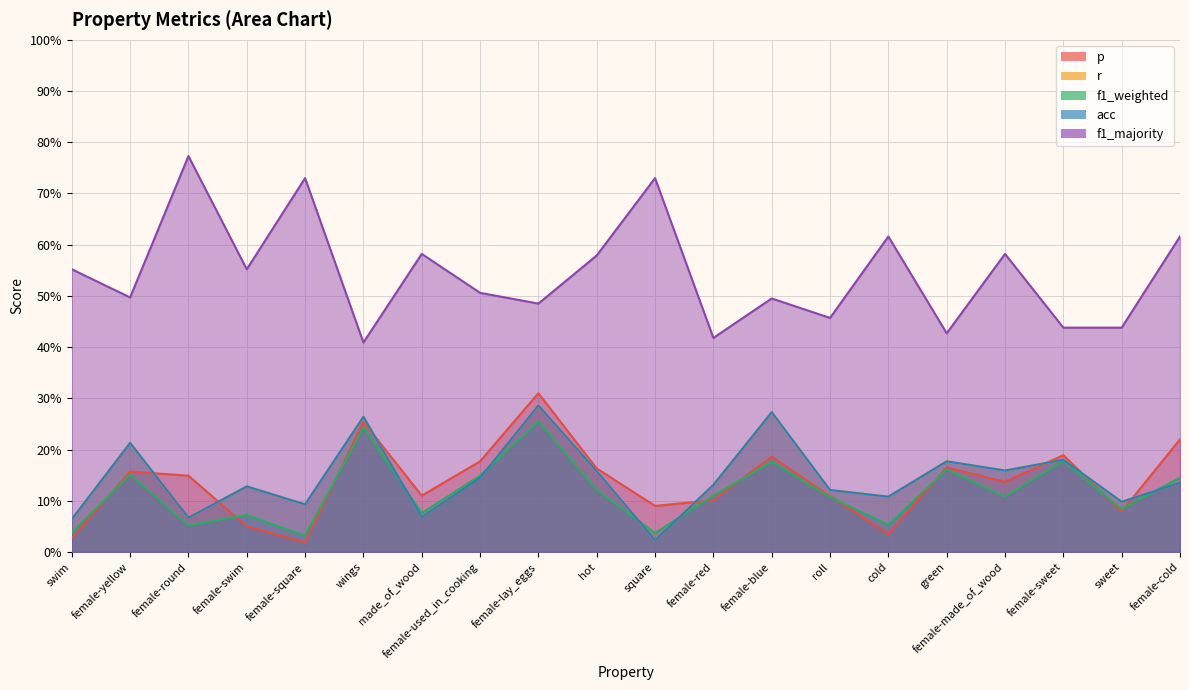

At which category does f1_majority reach its first local peak?

female-round